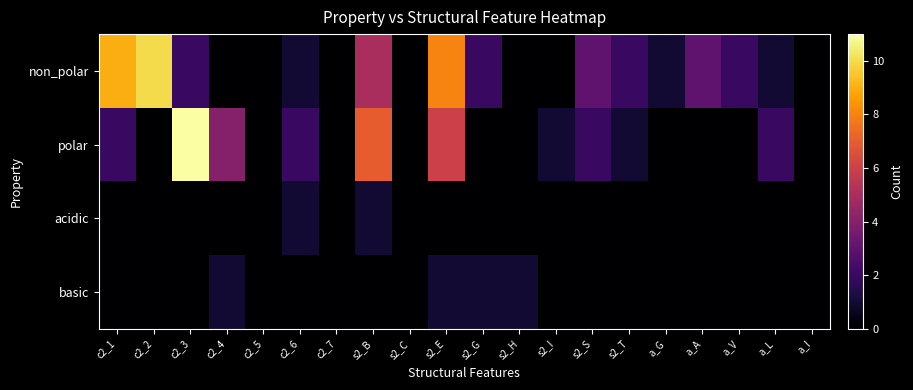

List the series in order of their peak value, lowest first.

acidic, basic, non_polar, polar